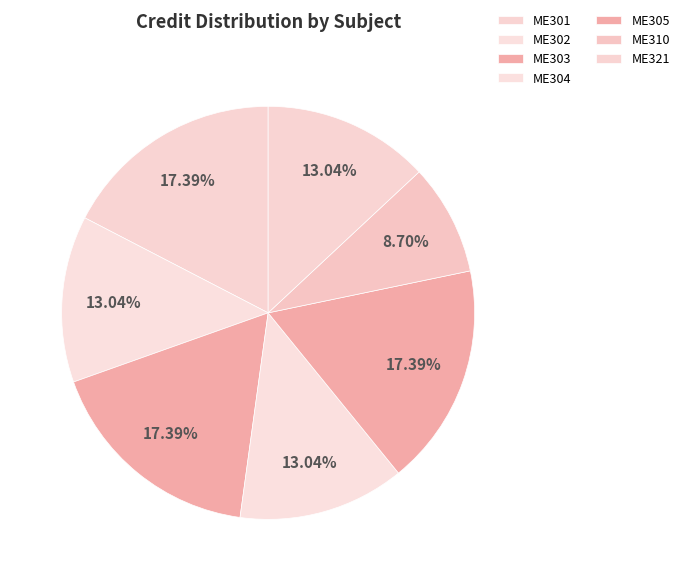

What is the largest slice in the pie chart?

ME301